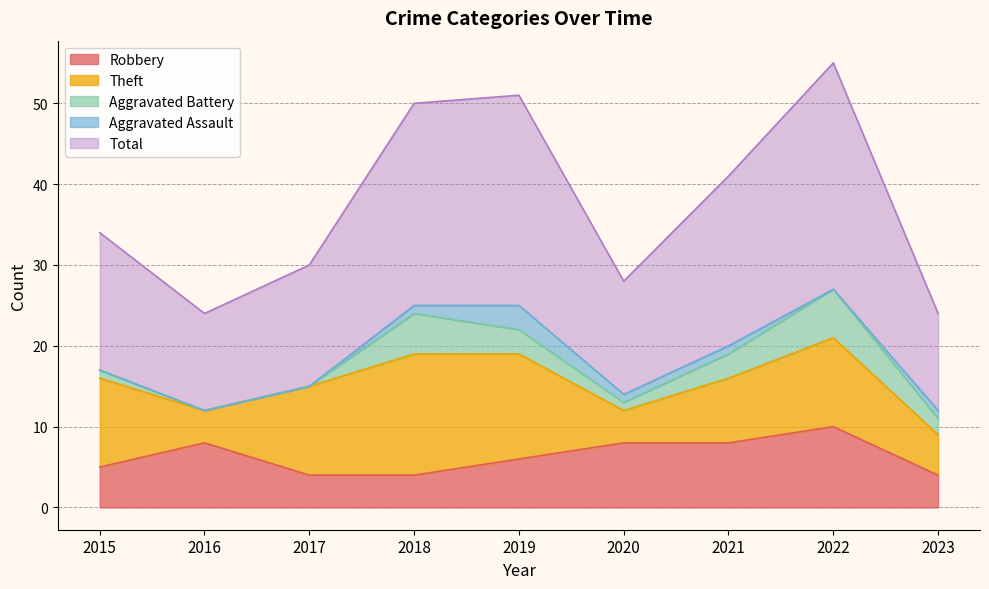

At which label does Robbery reach its minimum?

2017